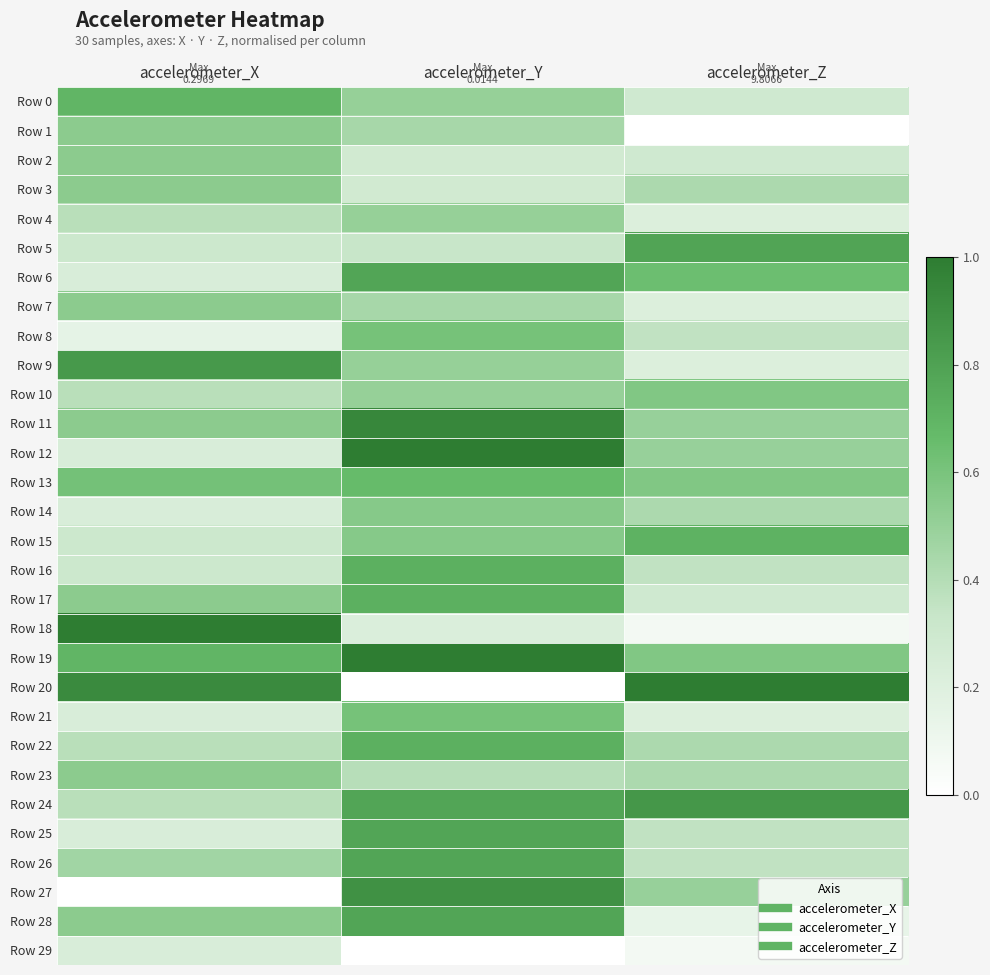

What is the total value across all series at accelerometer_Y?

17.3